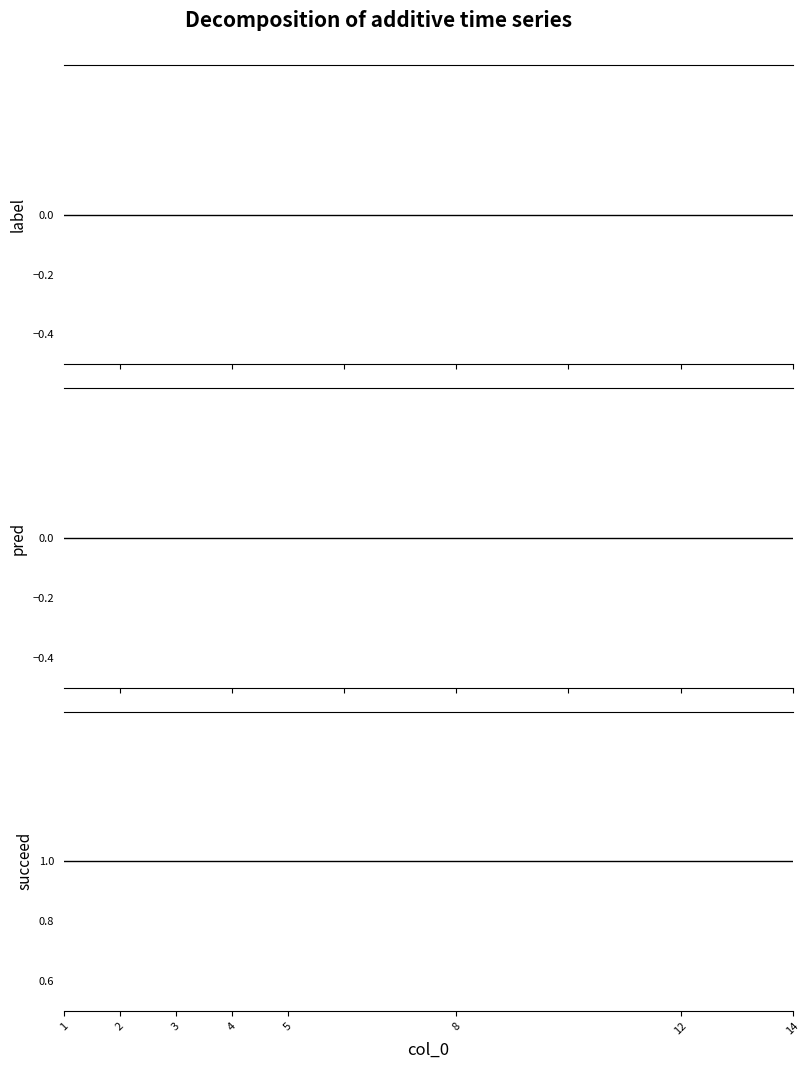

True or false: pred and label cross at least once.

False